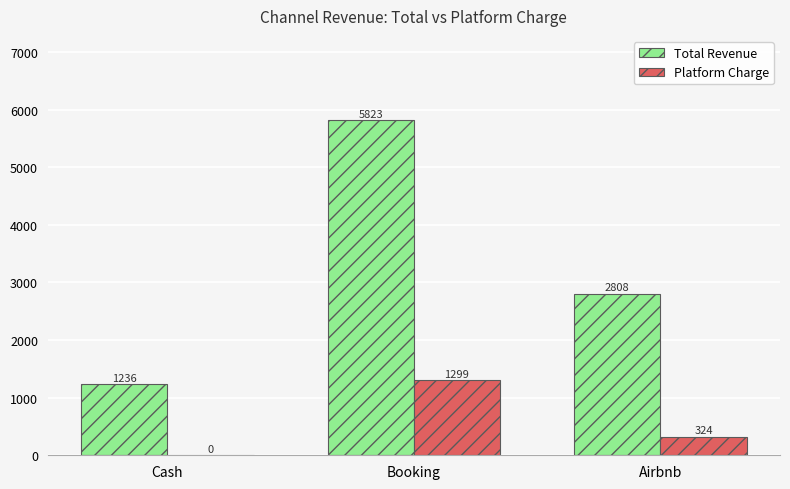

What is the difference between the Total Revenue values at Cash and Airbnb?

1571.8